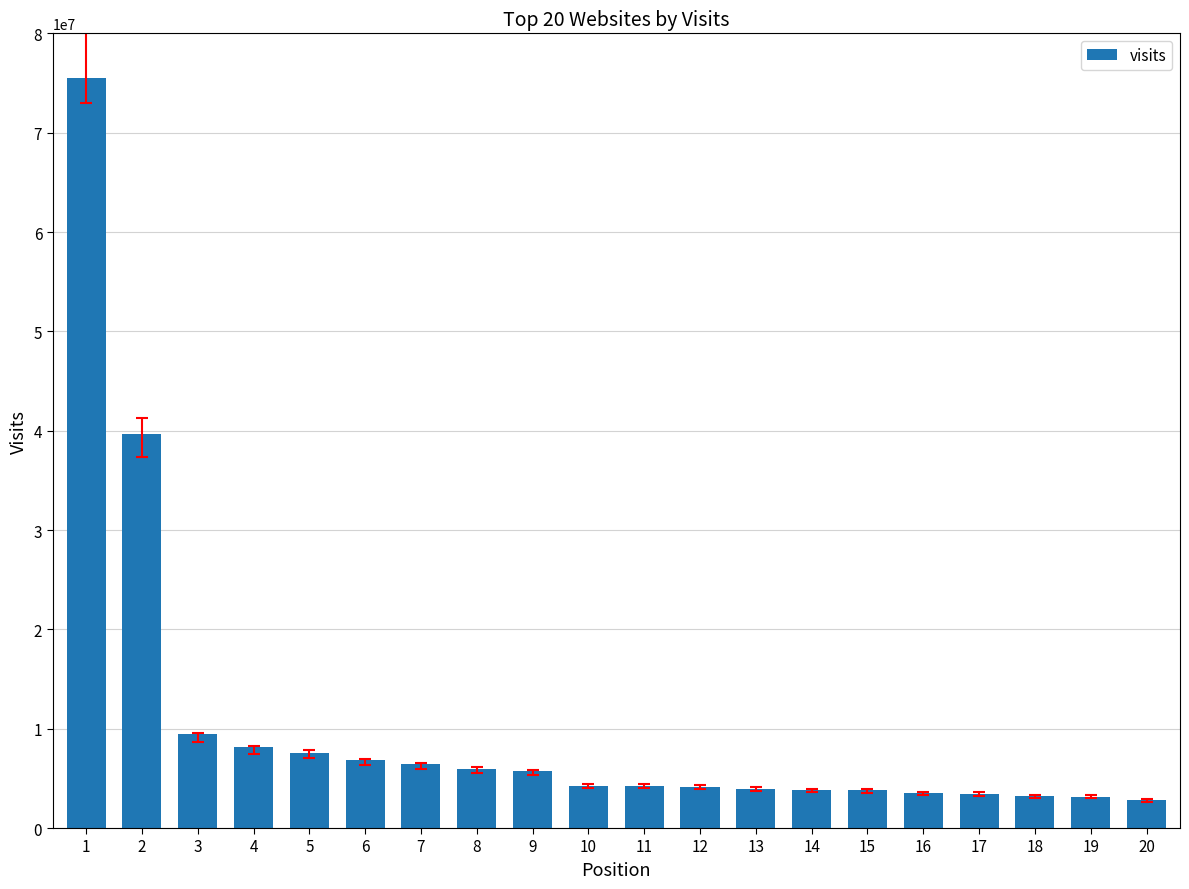

What is the change in value from 6 to 12?

-2687864